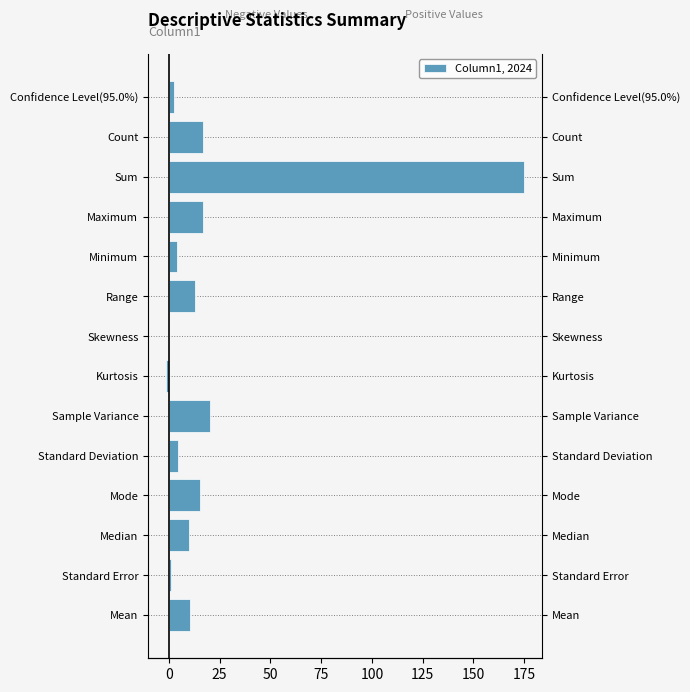

The value at Mean is 3.3. True or false?

False